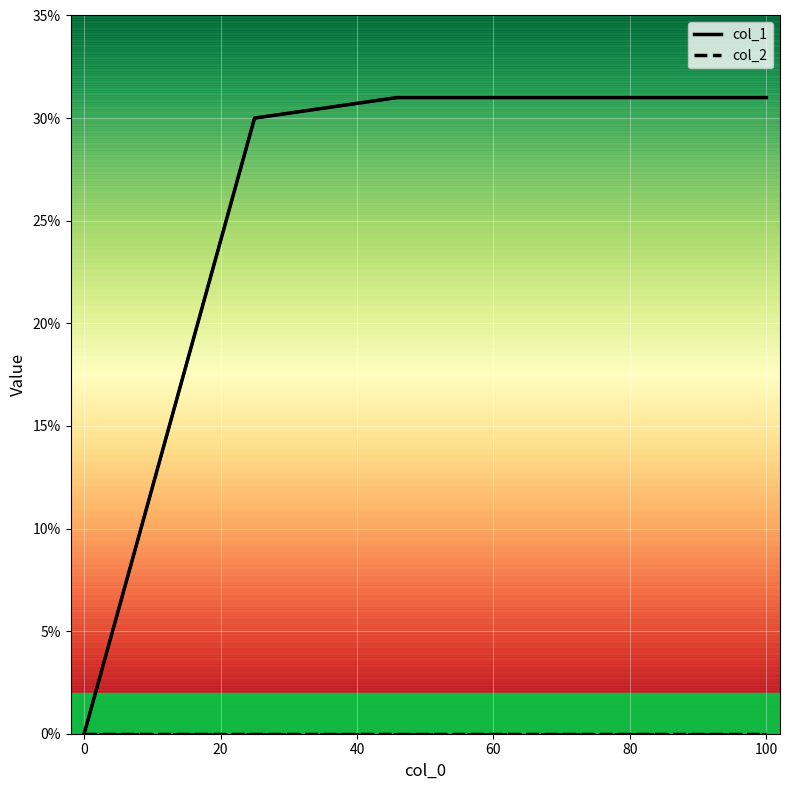

What is the sum of all col_1 values?

92